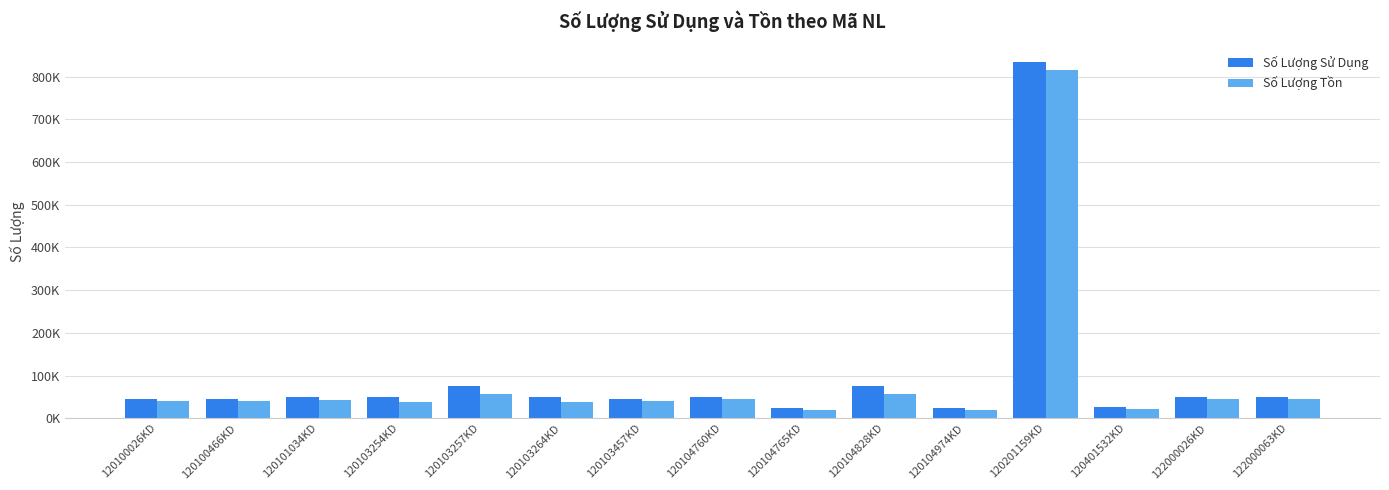

Are the bars grouped side by side (vs. stacked)?

Yes